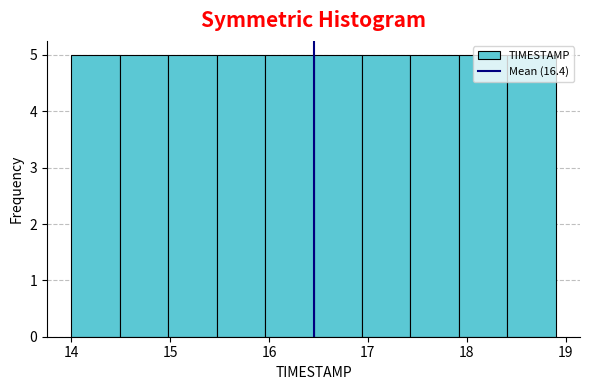

Reading left to right, list every bar in this chart as the range it spans on the x-axis followed by its height. Neither the bar edges nor the heights are printed on the chart, so give them approximately, as read against the axes.

14.00 to 14.49: 5
14.49 to 14.98: 5
14.98 to 15.47: 5
15.47 to 15.96: 5
15.96 to 16.45: 5
16.45 to 16.94: 5
16.94 to 17.43: 5
17.43 to 17.92: 5
17.92 to 18.41: 5
18.41 to 18.90: 5